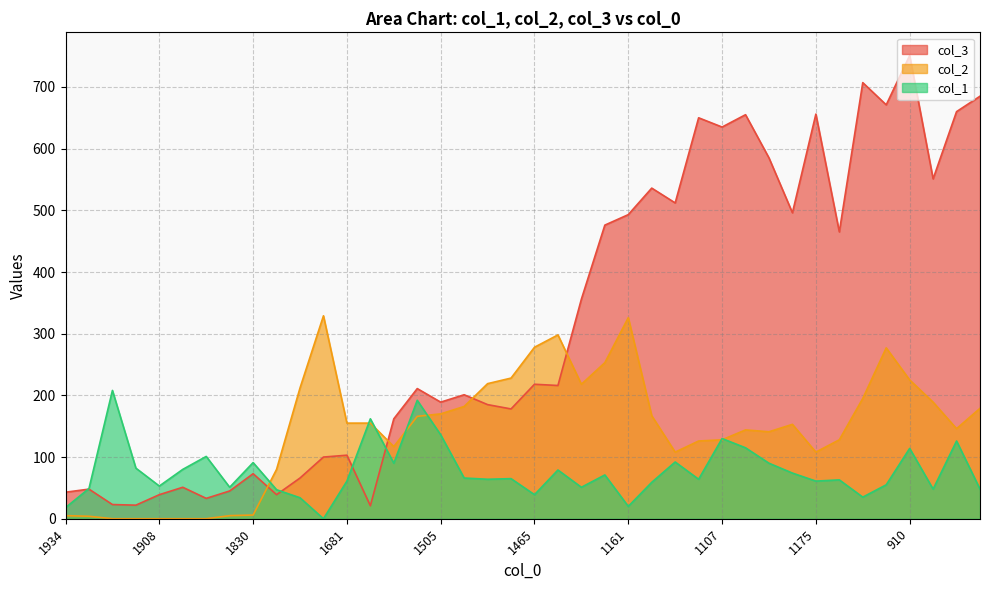

Is it true that col_3 equals 493 at 1161?

True